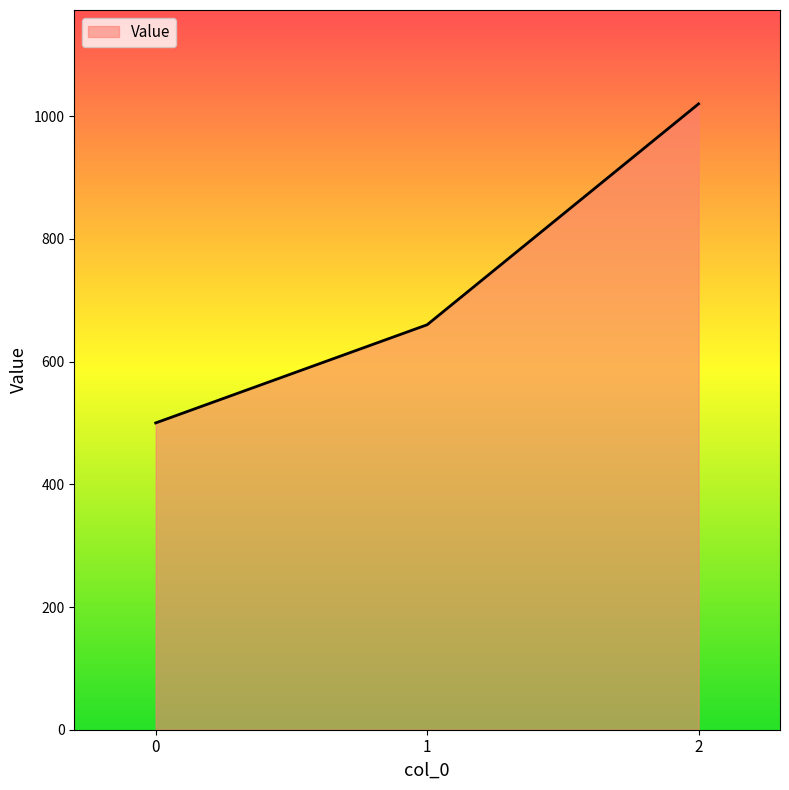

How many lines are shown in the chart?

1